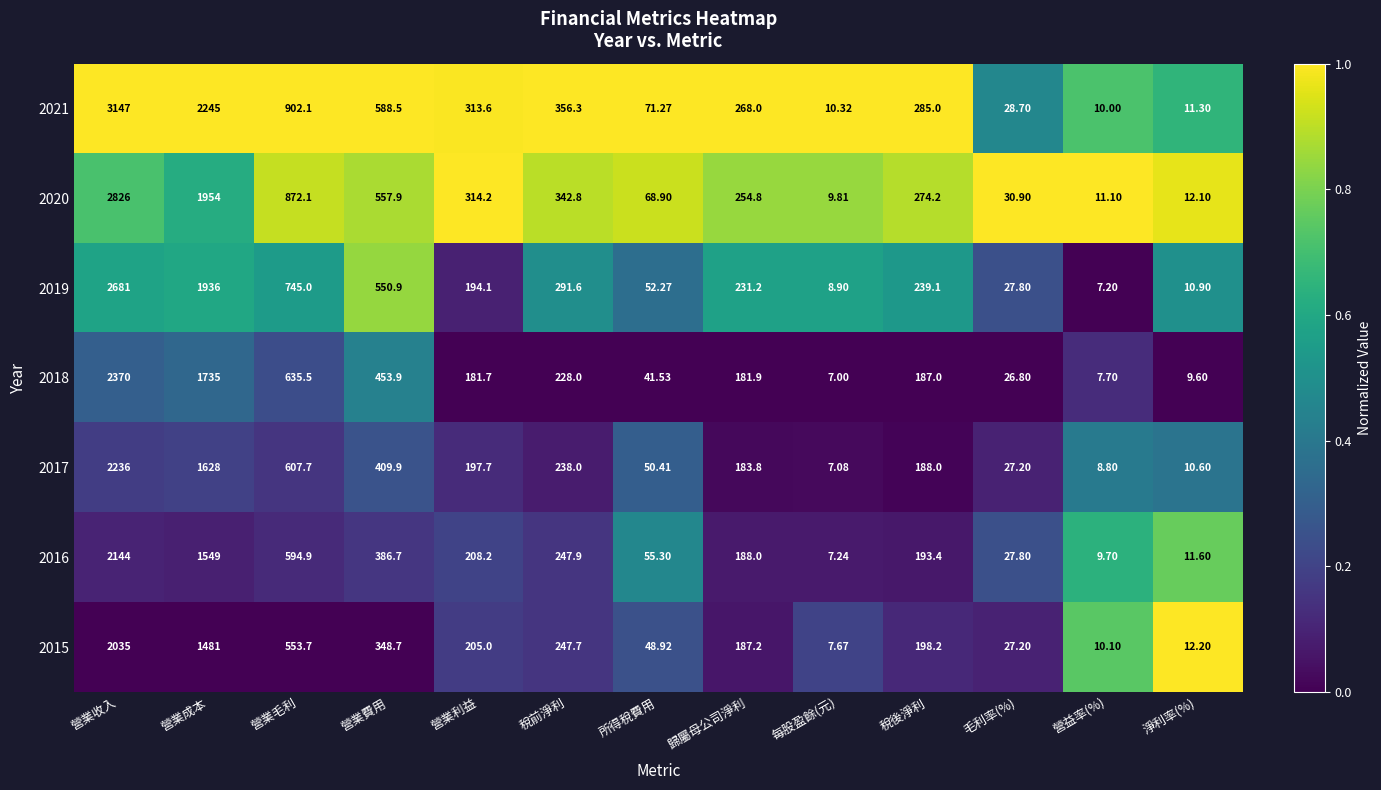

Is the value of 2018 at 營業費用 greater than the value of 2015 at 營業利益?

Yes